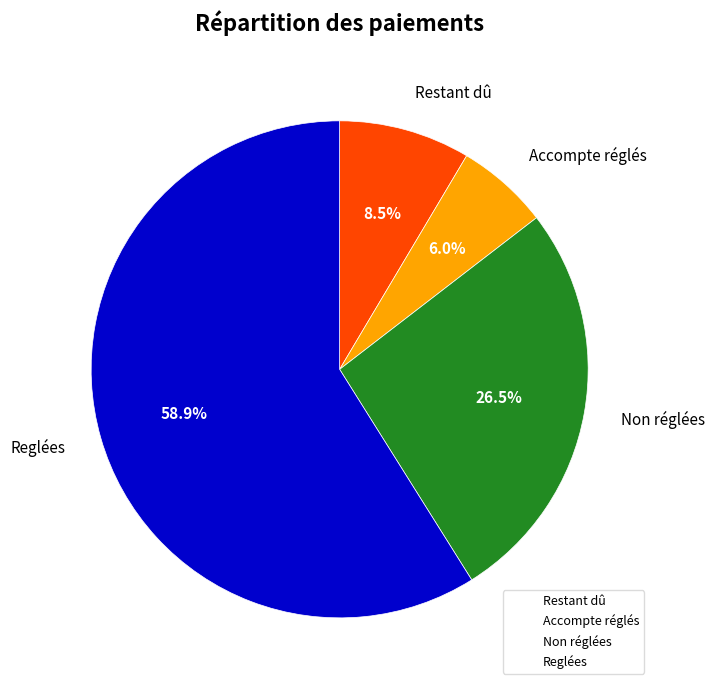

Count the number of slices in the pie.

4